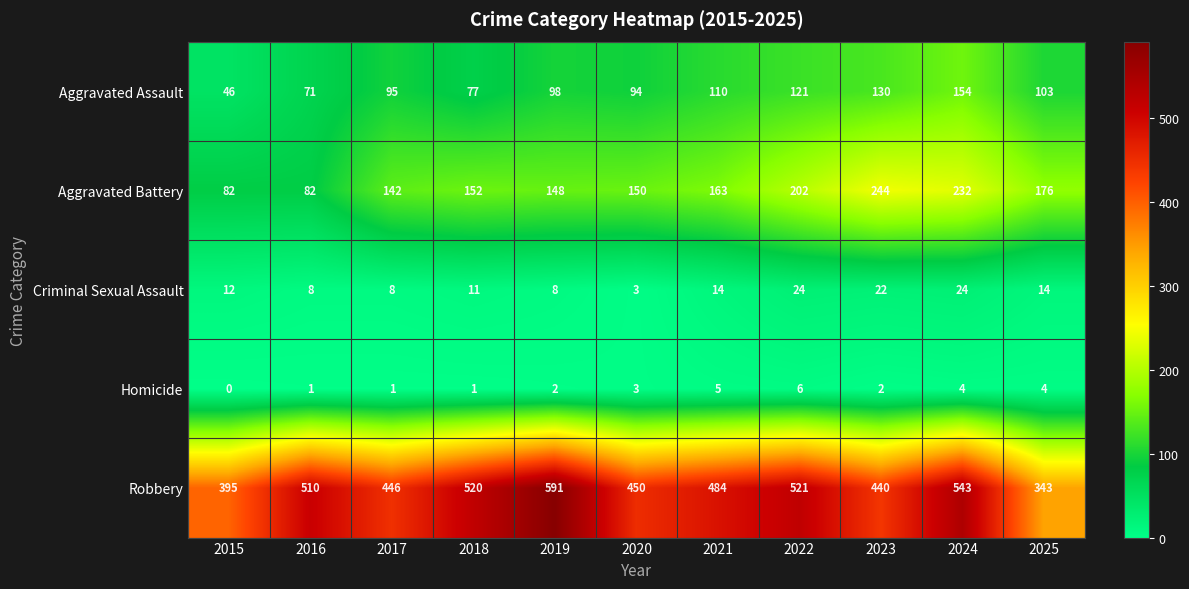

Rank the series at 2015 from highest to lowest value.

Robbery, Aggravated Battery, Aggravated Assault, Criminal Sexual Assault, Homicide